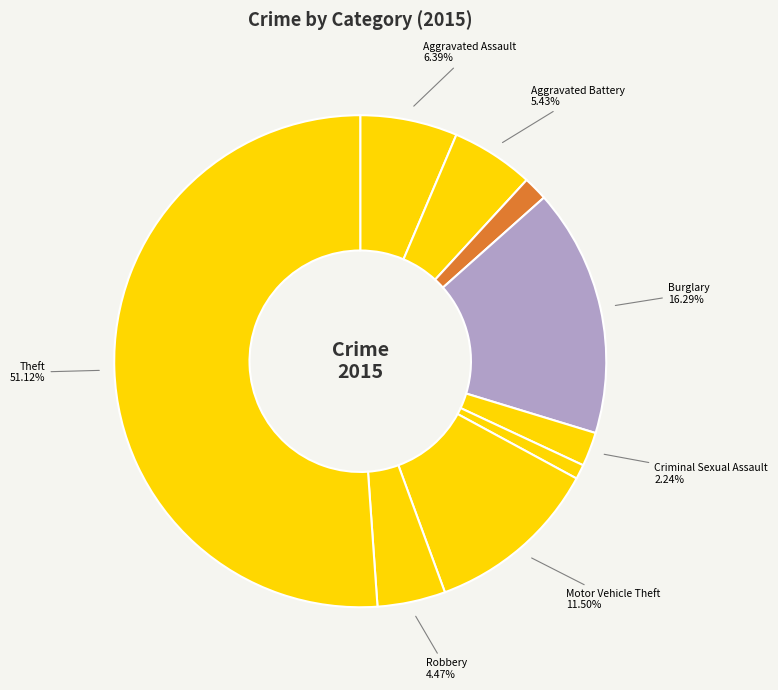

Is there a majority slice in this chart?

Yes